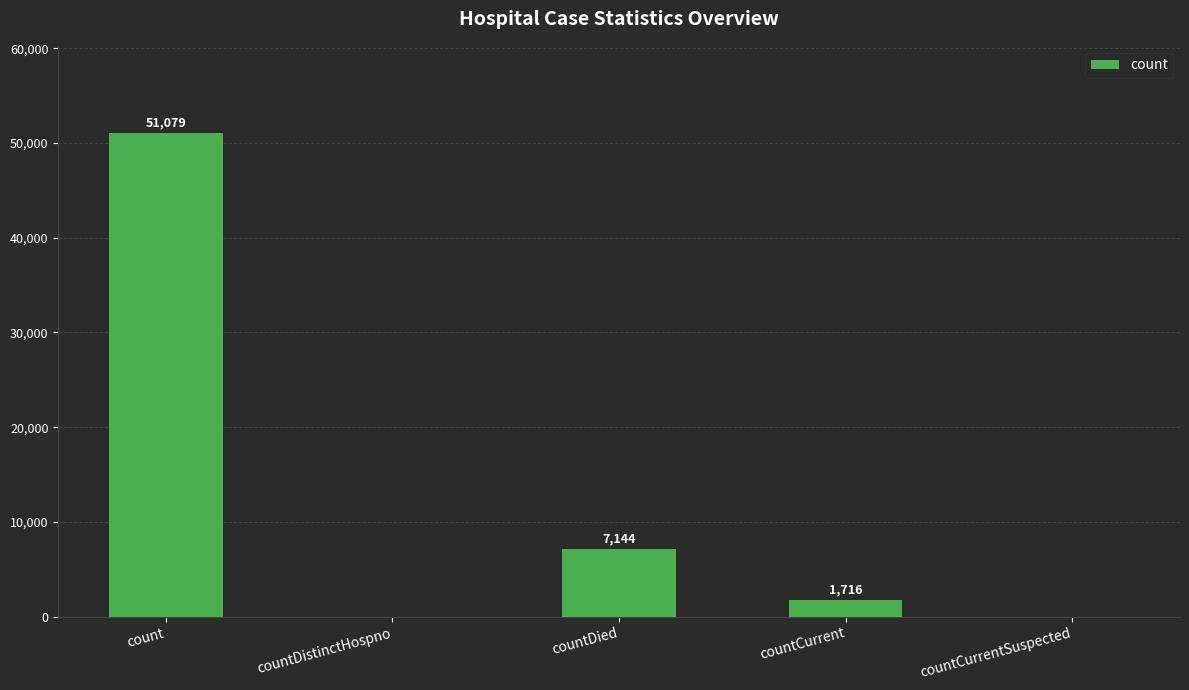

At which category does the chart reach its peak across all series?

count